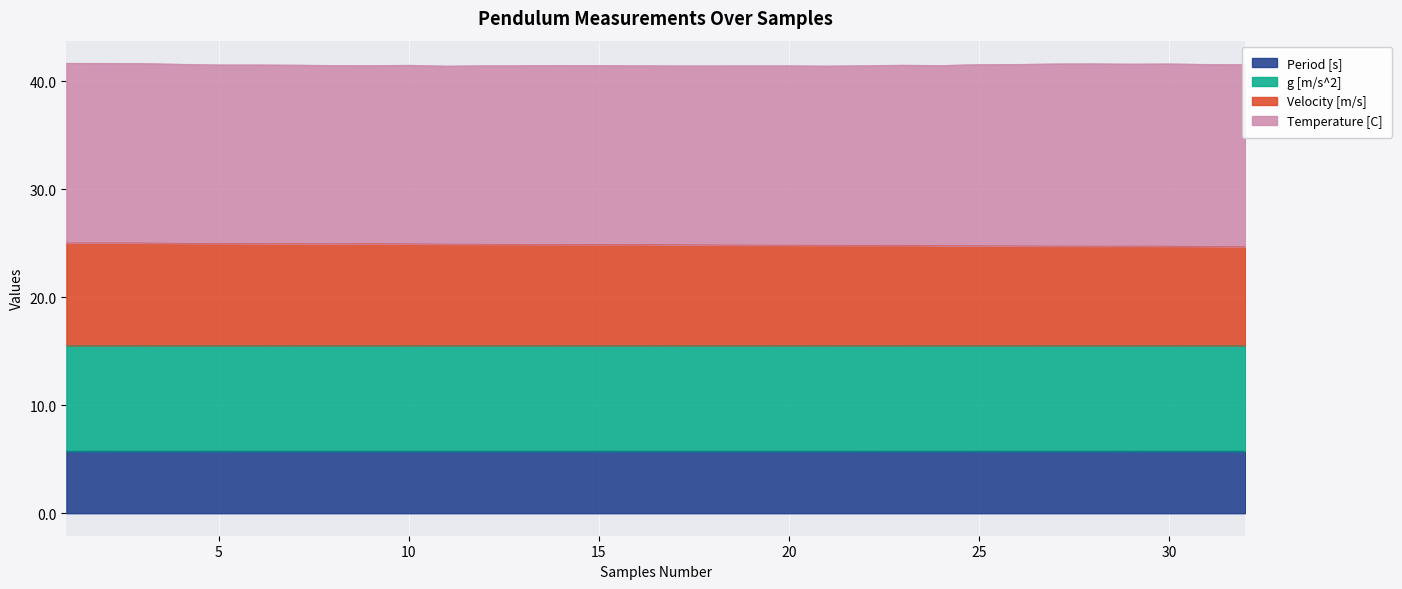

Which series has the largest range (max minus min)?

Velocity [m/s]